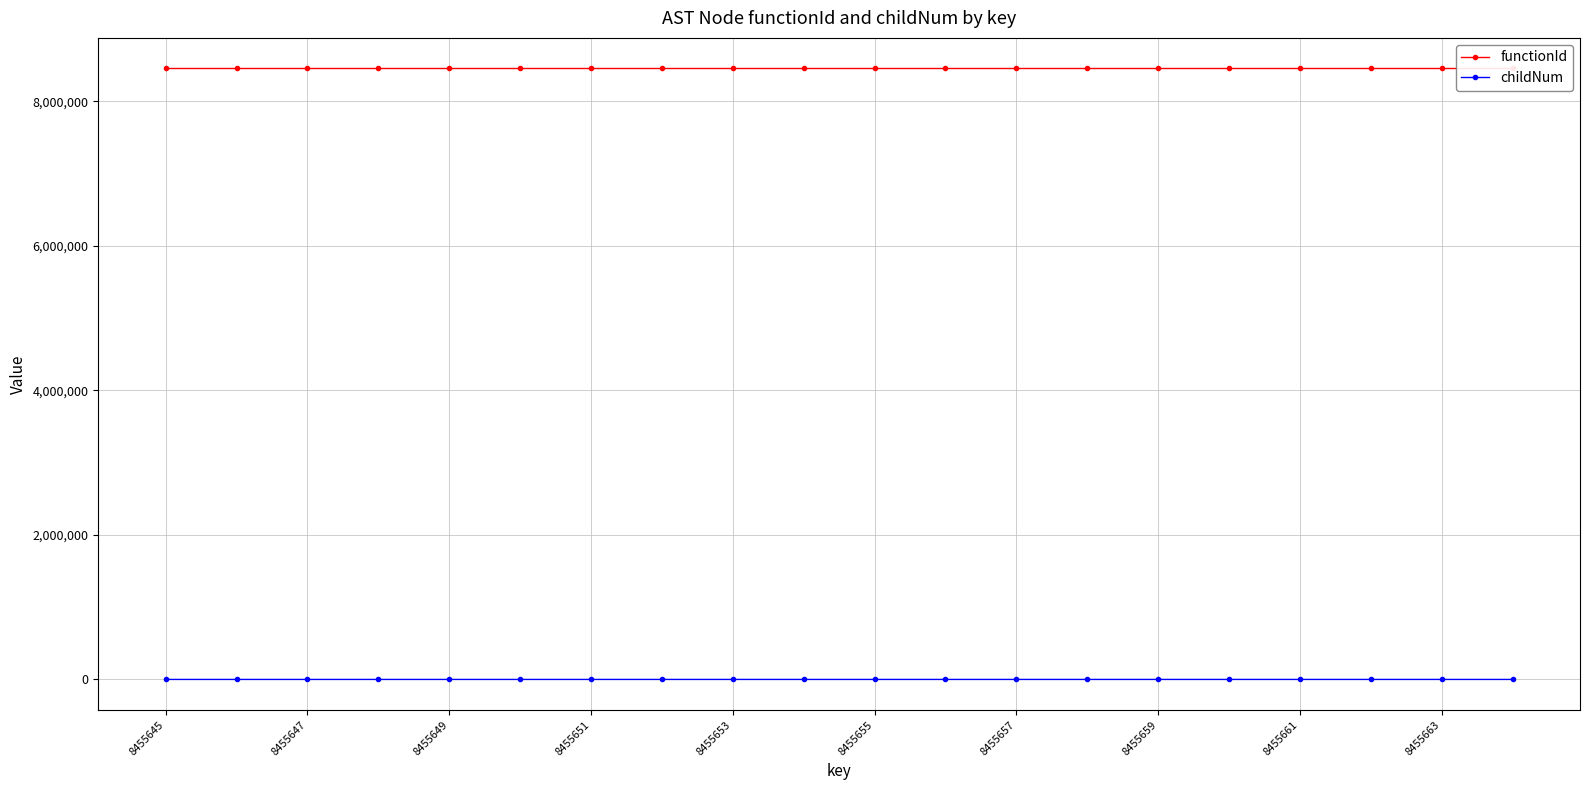

How many lines are shown in the chart?

2